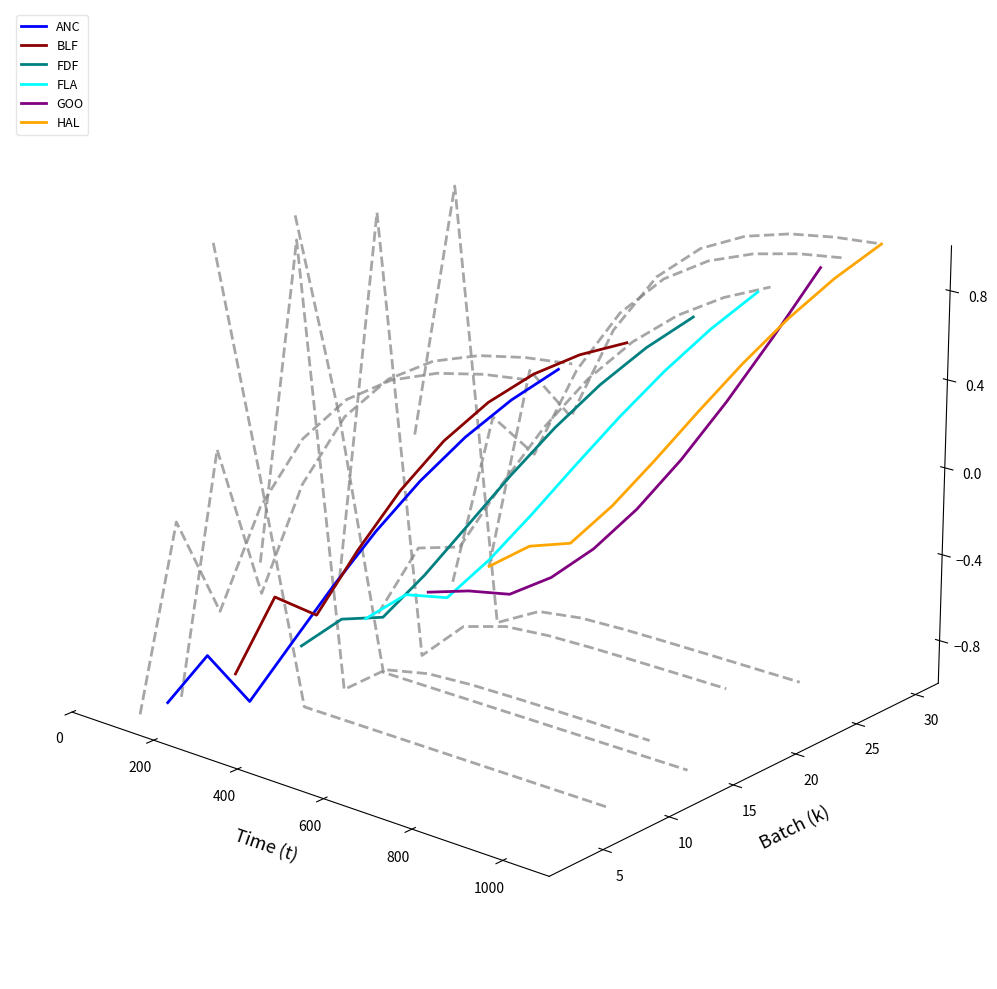

True or false: ANC and FLA intersect in this chart.

False